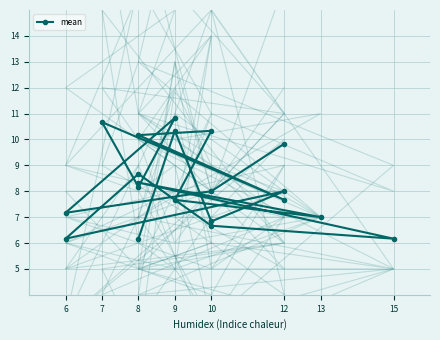

The chart shows a value of 2.4 at 12. True or false?

False